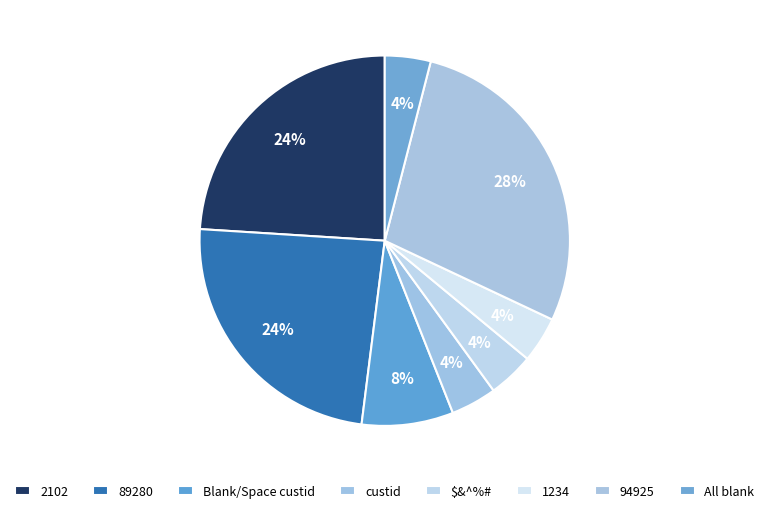

Count the number of slices in the pie.

8